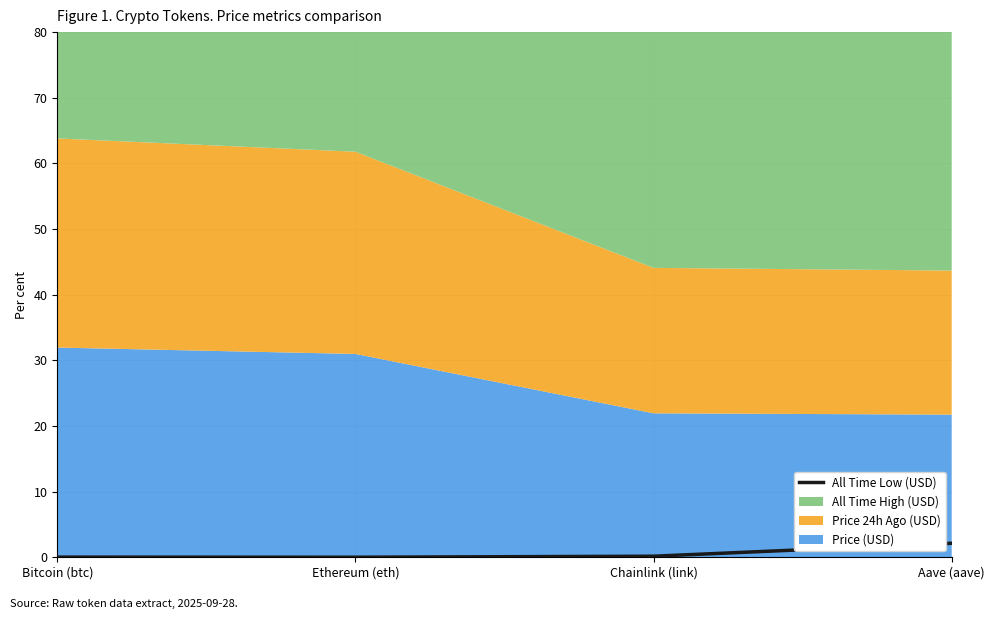

Which label corresponds to the largest value in the chart?

Aave (aave)